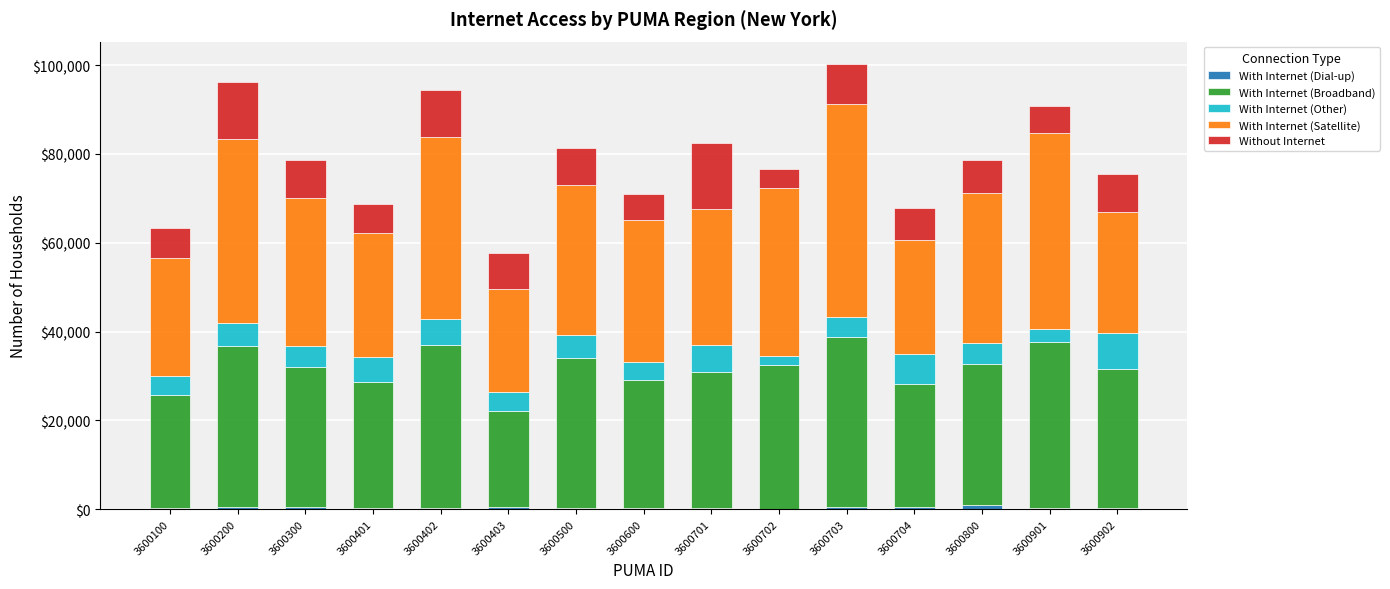

The value of With Internet (Satellite) at 3600300 is 33356. True or false?

True